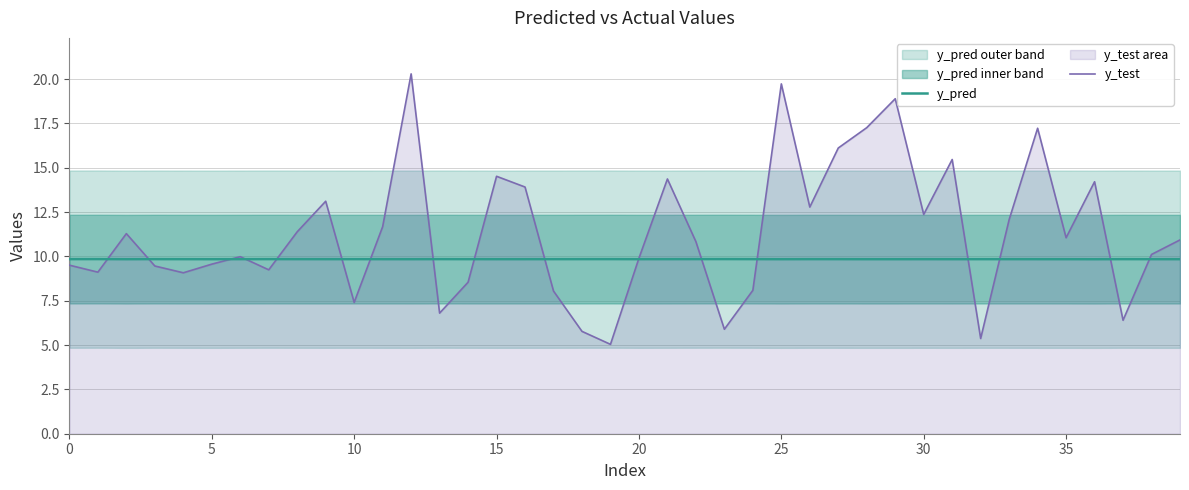

True or false: y_pred has a value of 16.2 at 25.

False